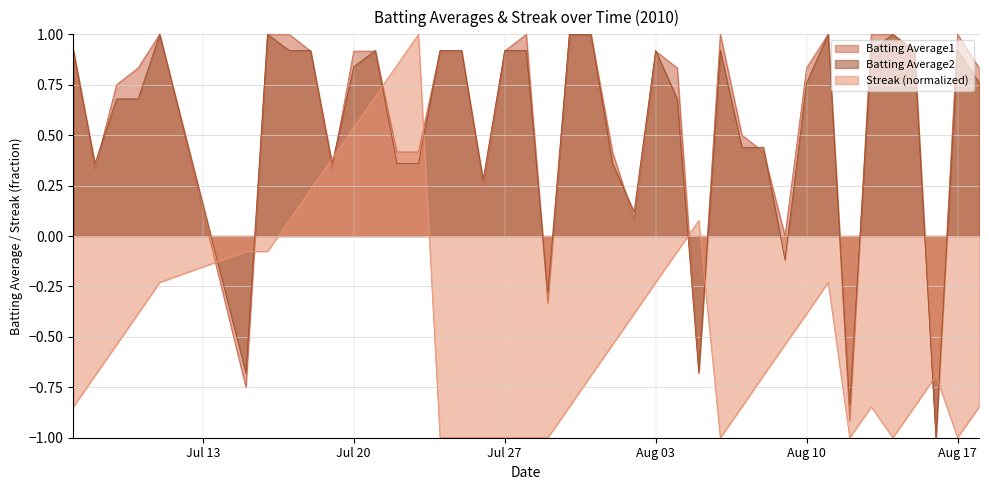

At which category is the sum across all series the highest?

2010-07-21